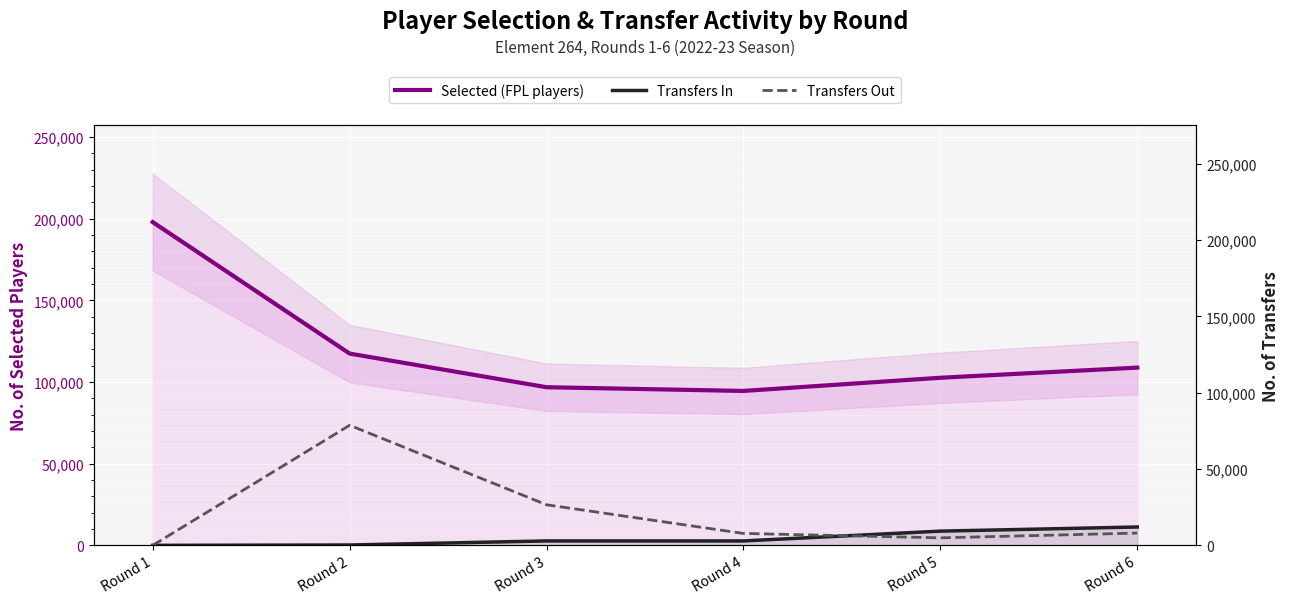

Rank the series by their maximum value, from highest to lowest.

Selected (FPL players), Transfers Out, Transfers In